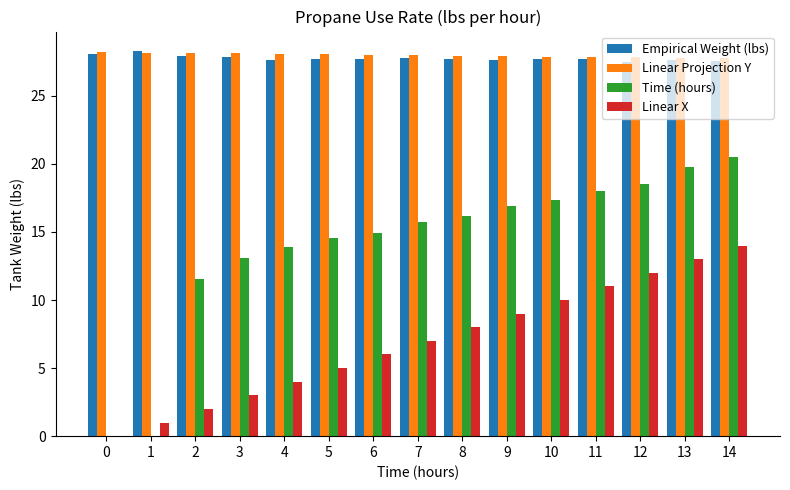

Count the number of categories in the chart.

15